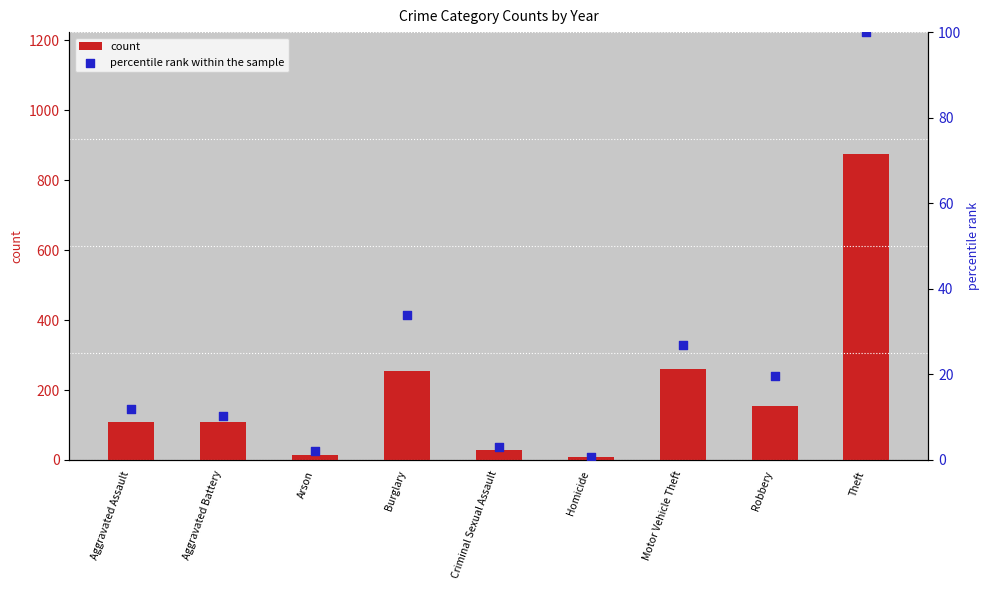

Which series has the largest total across all categories?

count